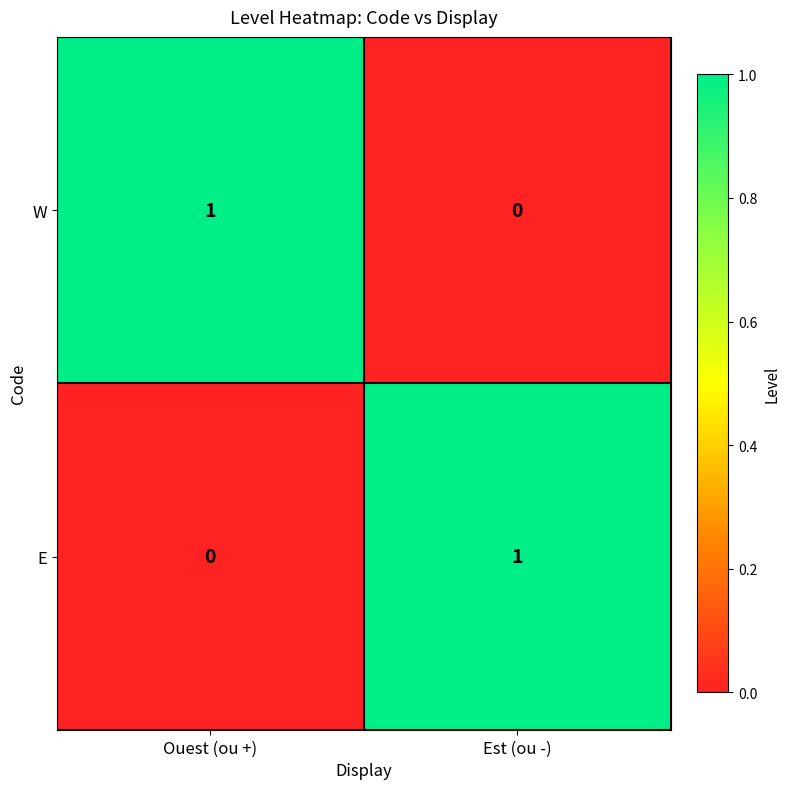

At which label does E reach its peak?

Est (ou -)